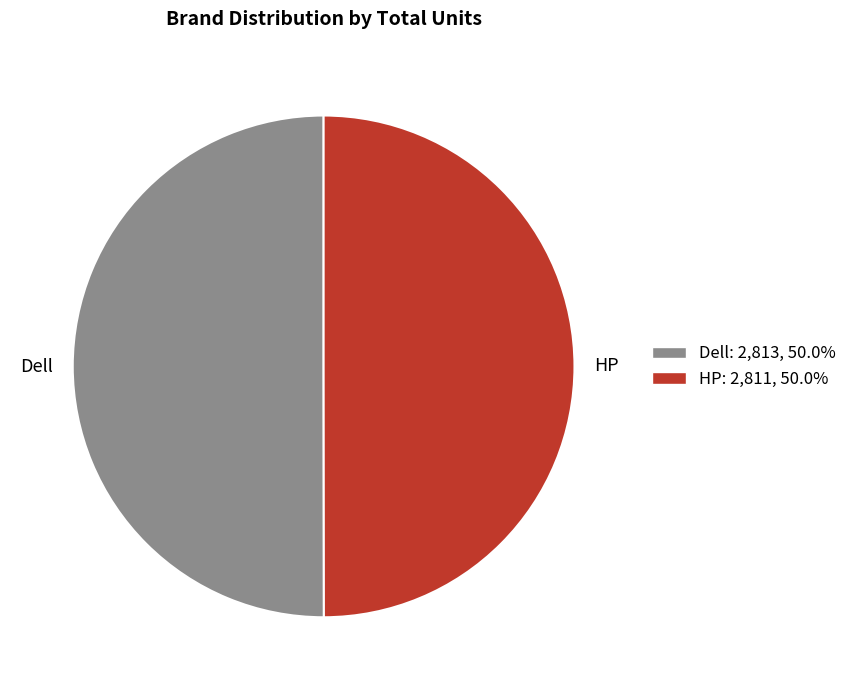

What is the ratio of the value at HP to the value at Dell?

1.0